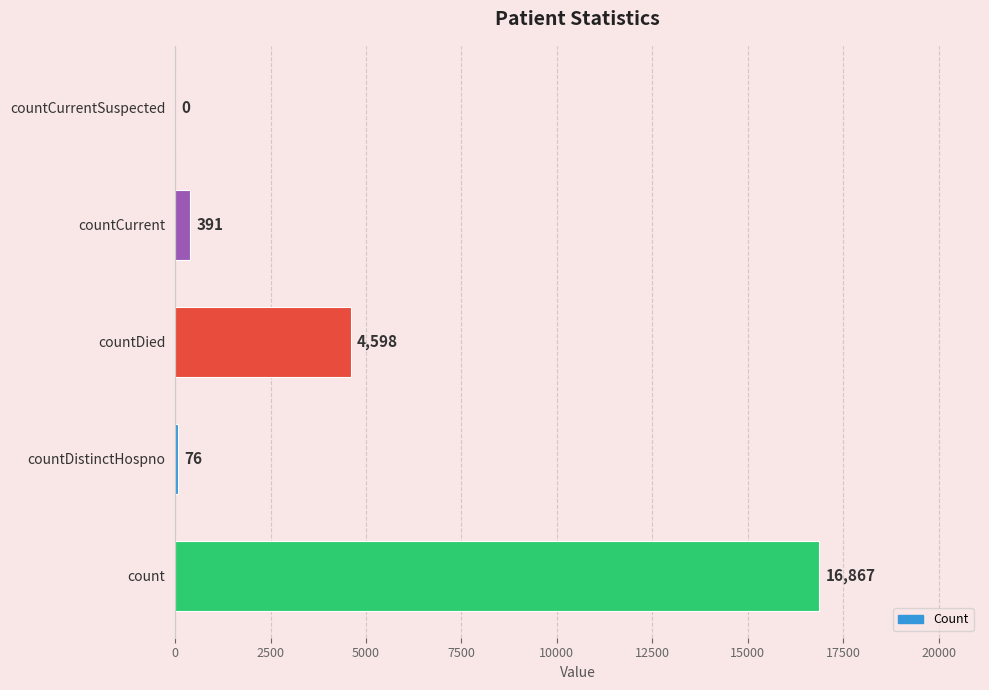

Reading bottom to top, transcribe all the data shown in this chart.

count=16867	countDistinctHospno=76	countDied=4598	countCurrent=391	countCurrentSuspected=0